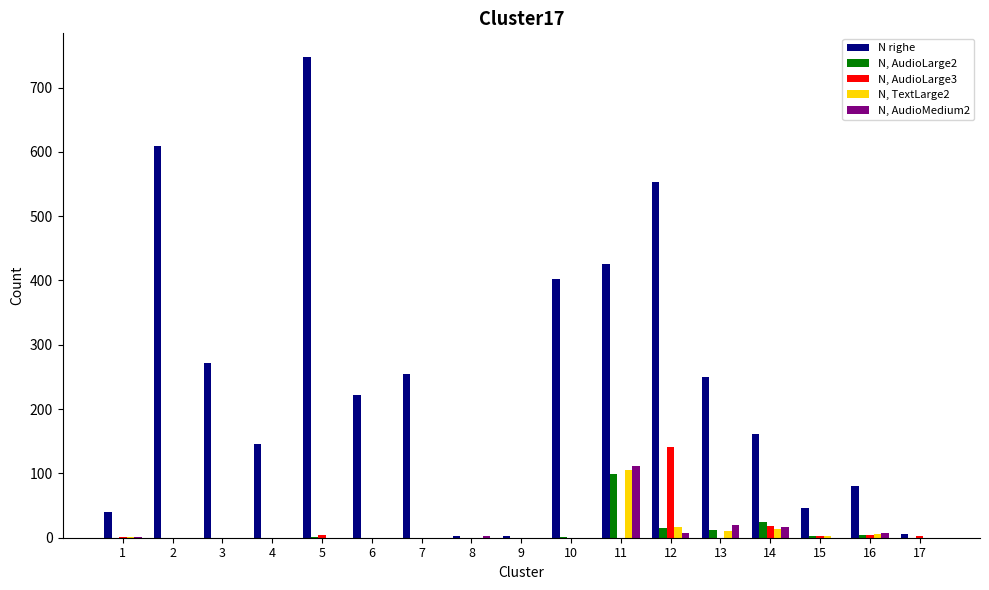

The value of N, AudioLarge3 at 8 is 88. True or false?

False